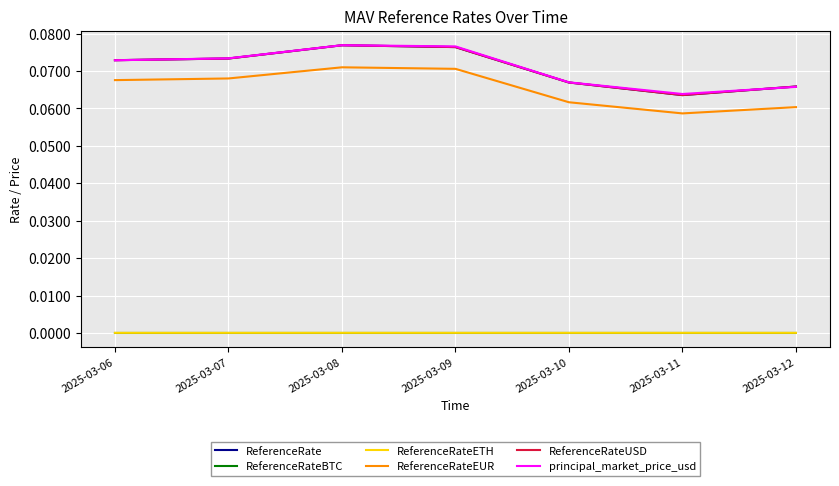

Where is the first local minimum for ReferenceRateETH?

2025-03-10